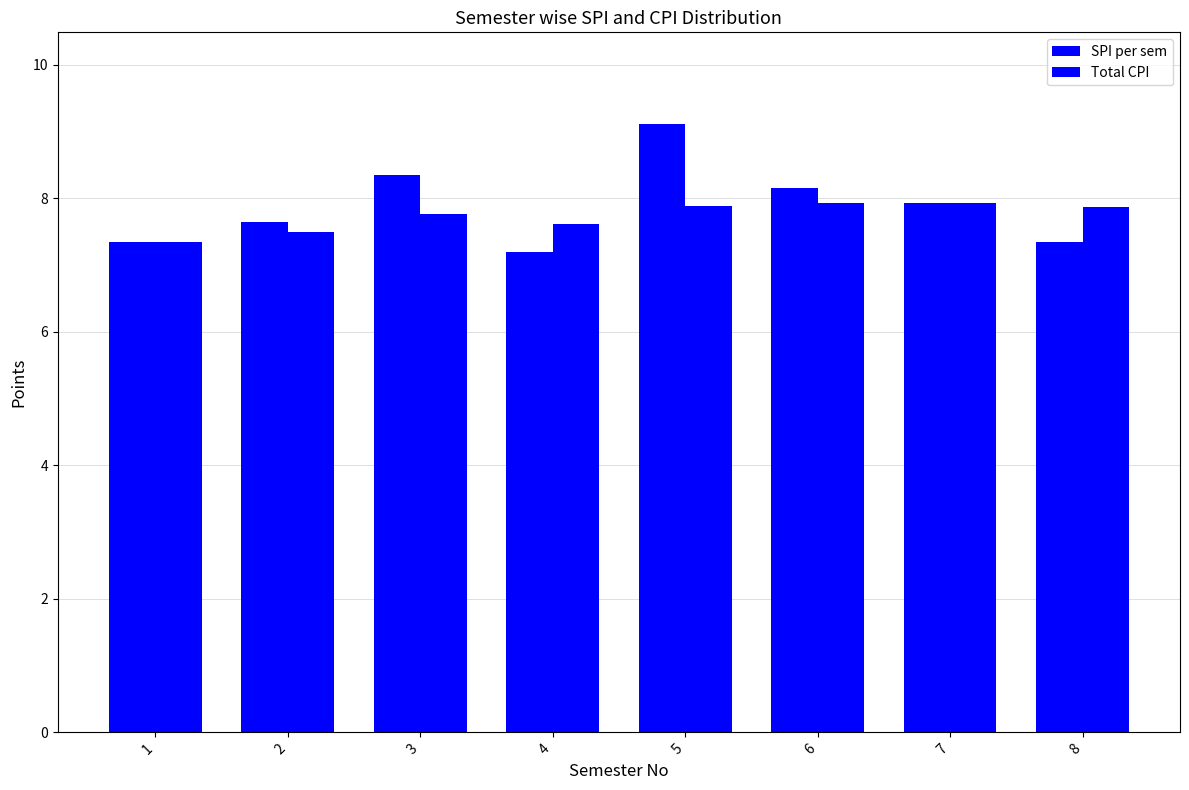

What is the value of the SPI per sem bar at the 7th from the left?

7.9